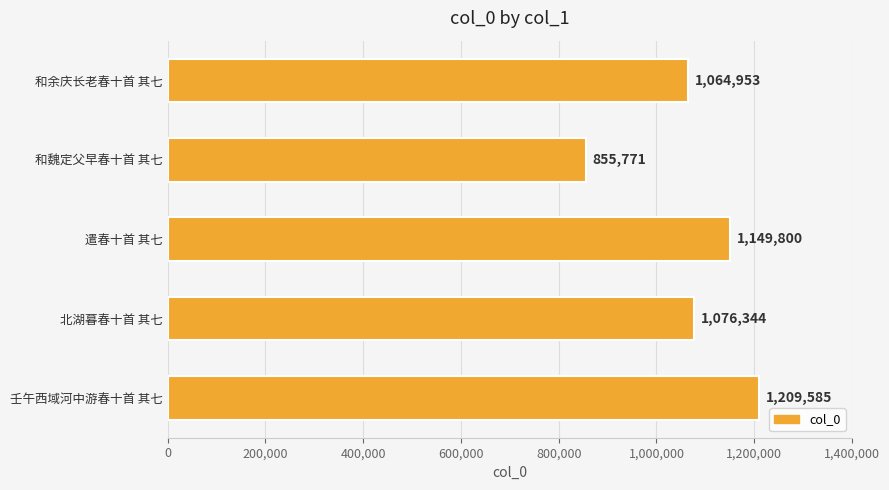

What is the smallest value displayed?

855771